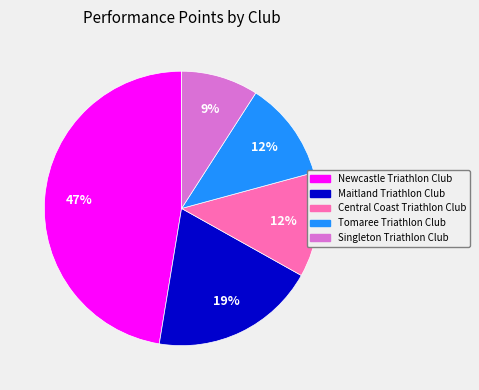

Which category has the smallest portion of the pie?

Singleton Triathlon Club